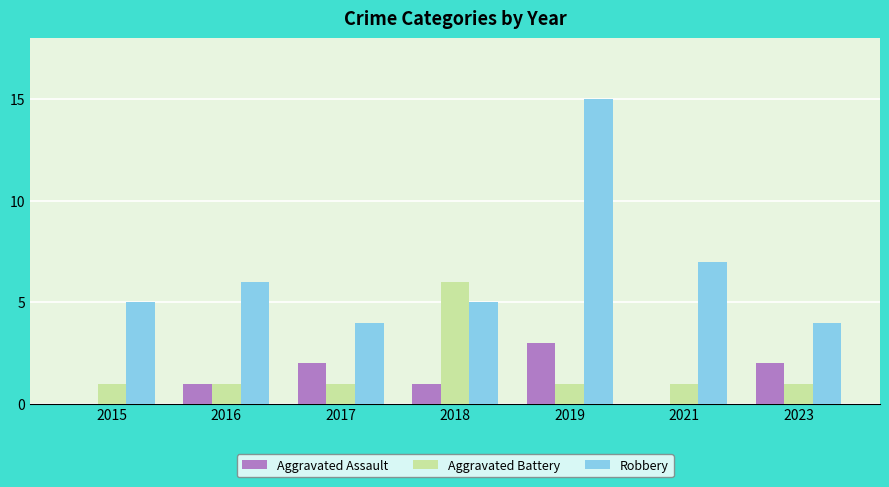

At which category does the chart reach its peak across all series?

2019